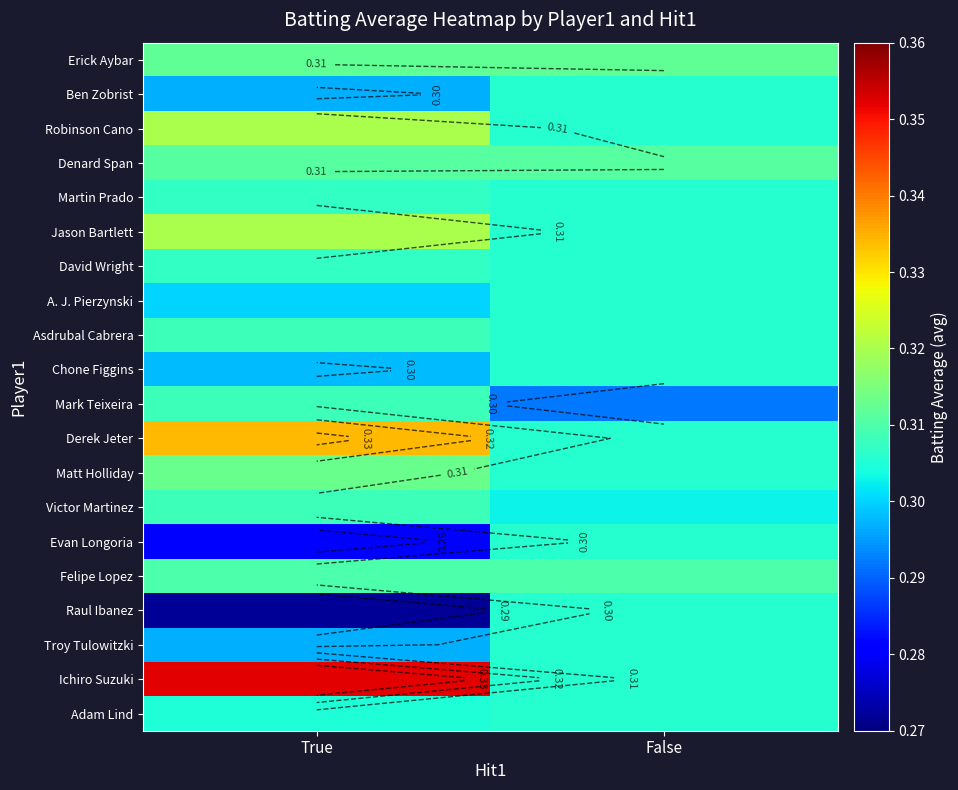

Which series changed the most between True and False?

Ichiro Suzuki